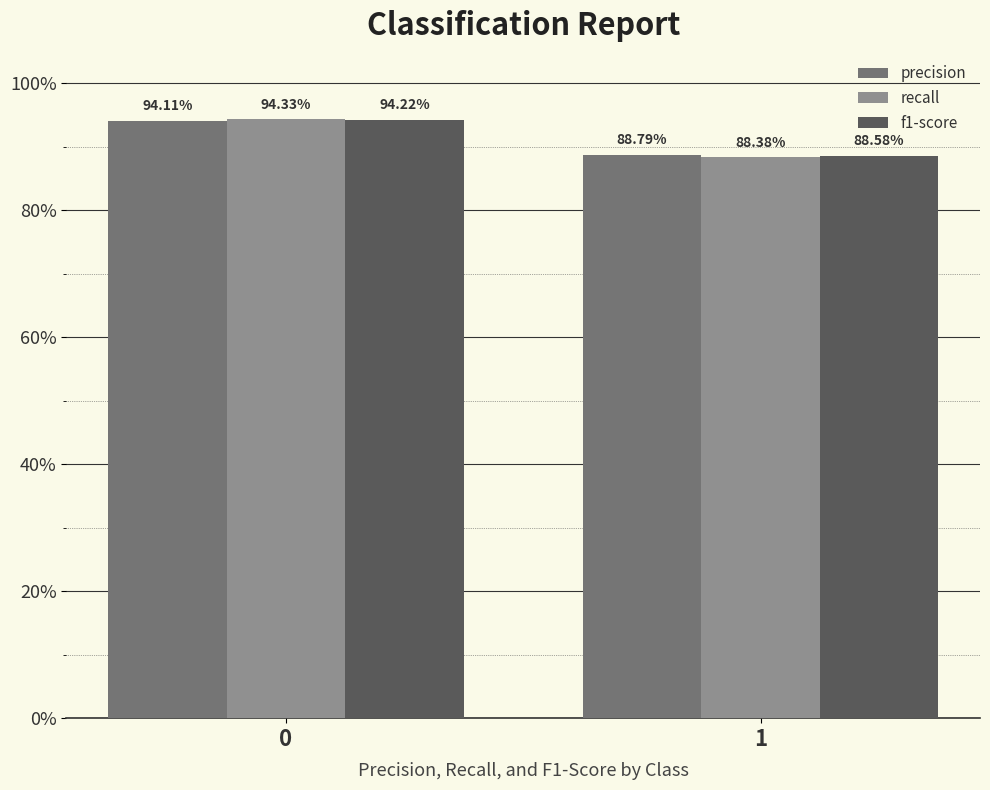

Count the f1-score values in the range 0 to 1.

2